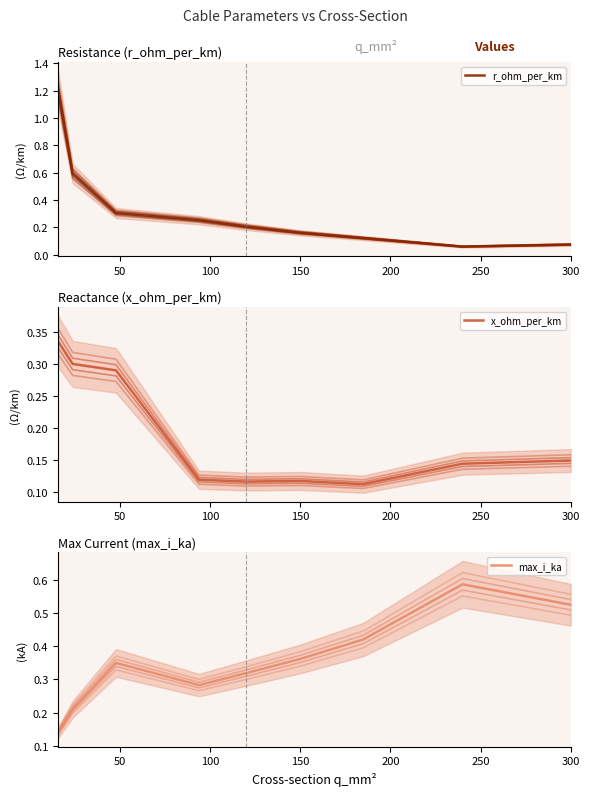

What is the average value of the r_ohm_per_km series?

0.3